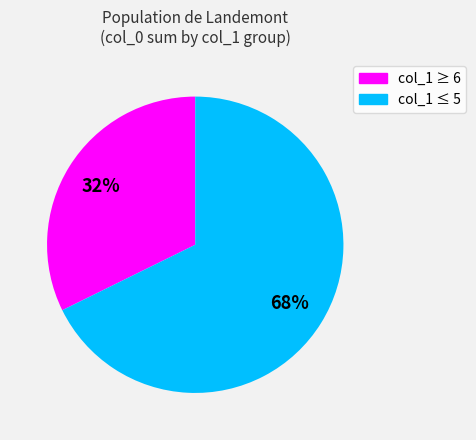

To the nearest percent, what is the average slice percentage?

50%